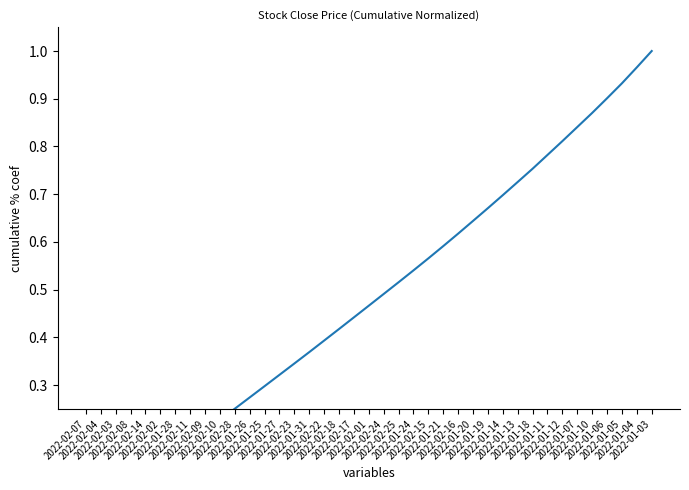

What is the value of the 18th point from the left?

0.4